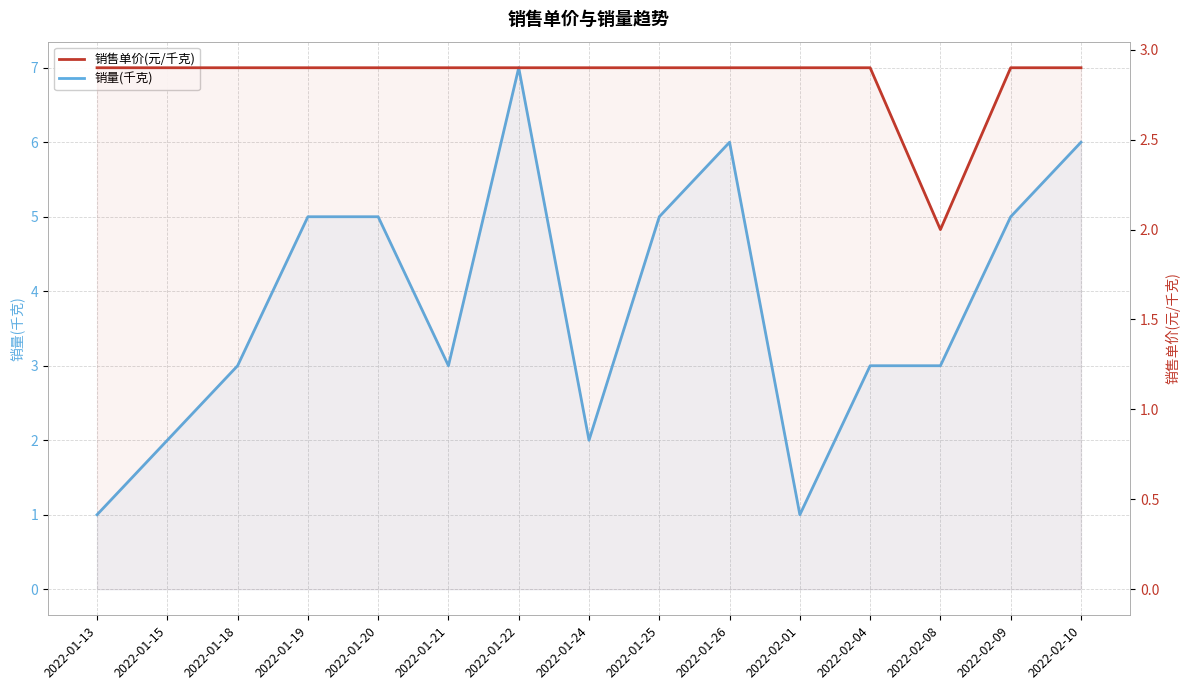

Count the number of data series in this chart.

2